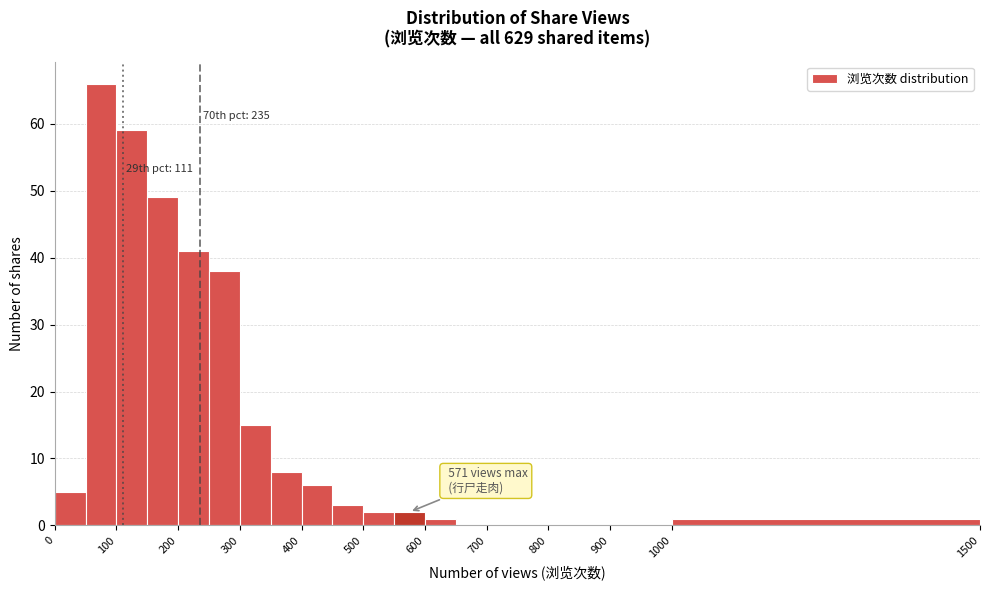

Over which range of the x-axis is the bar tallest?

50 to 100